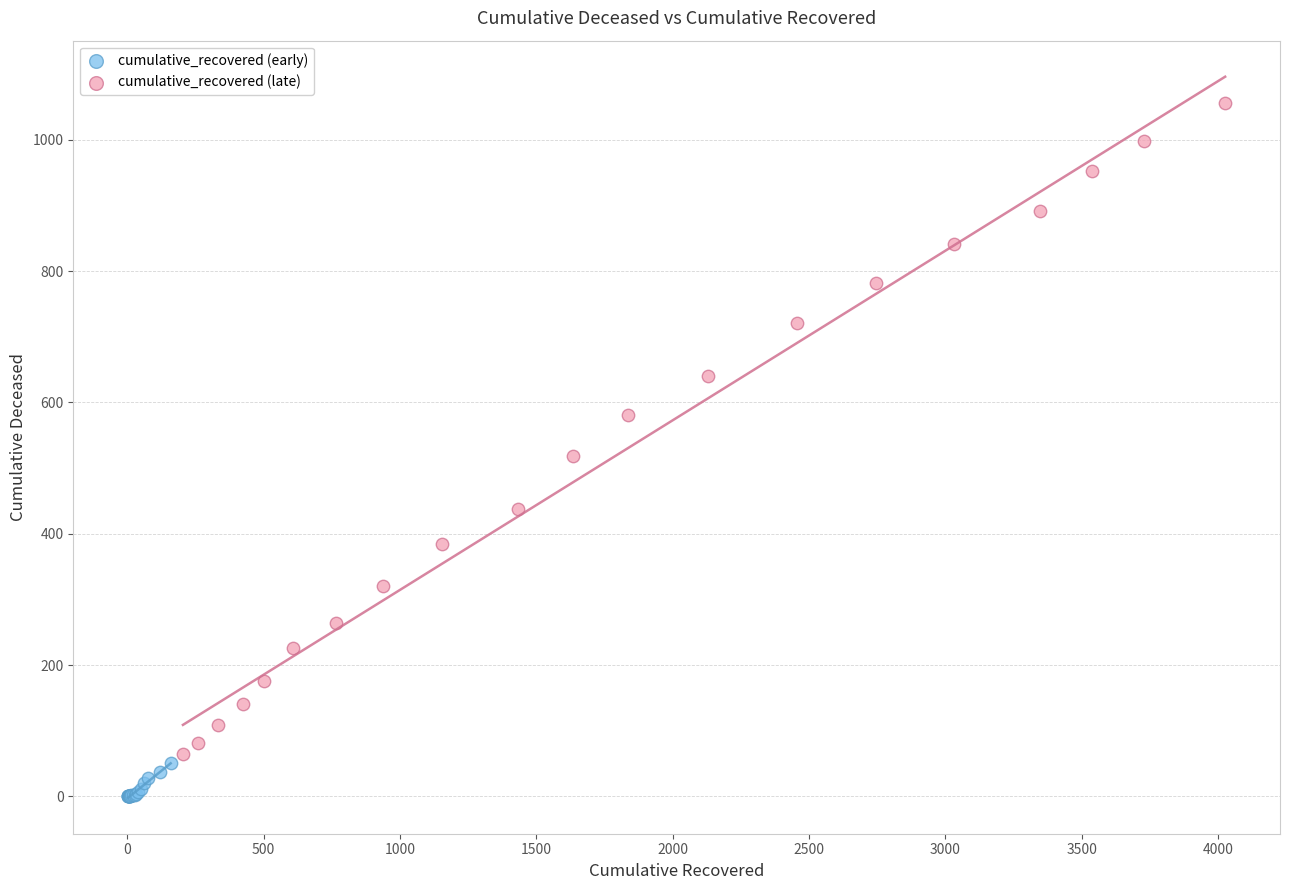

Which series reaches the minimum Y coordinate?

cumulative_recovered (early)